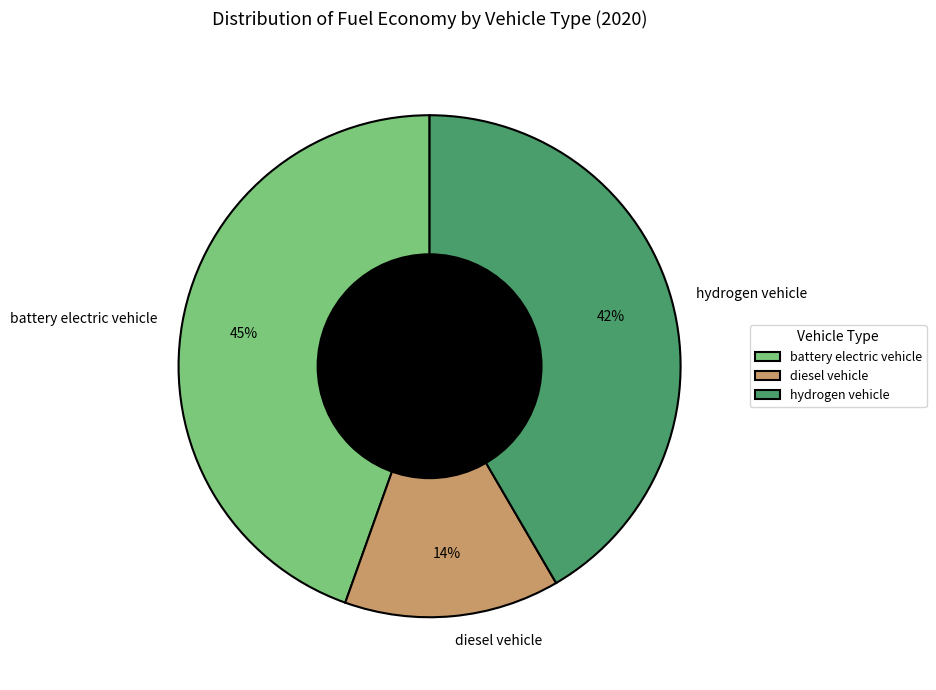

To the nearest percent, what is the average slice percentage?

33%